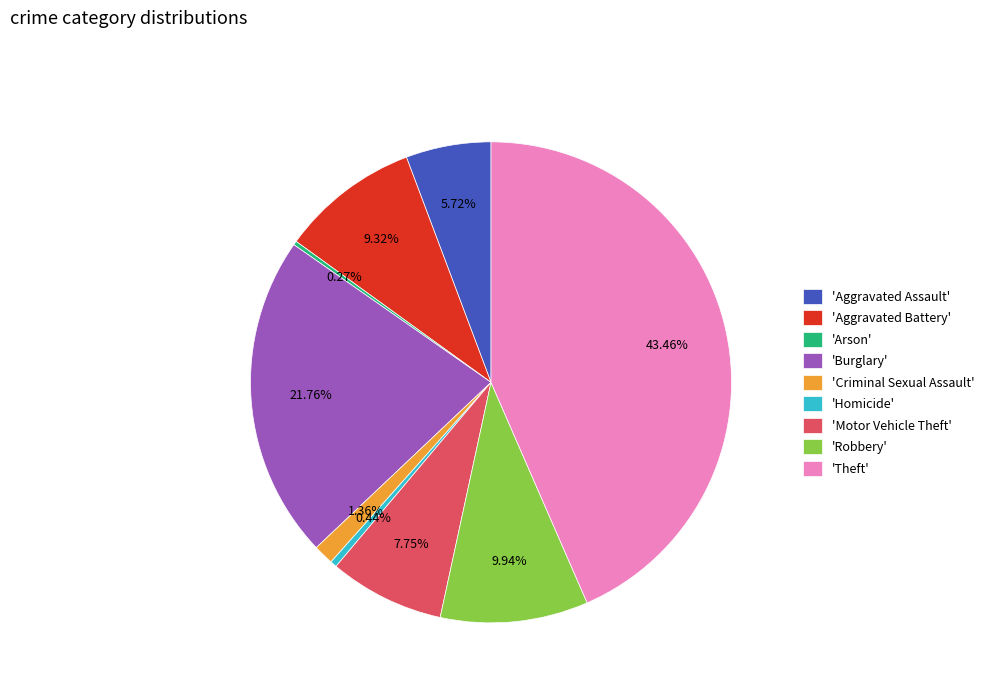

To the nearest percent, what is the average slice percentage?

11%